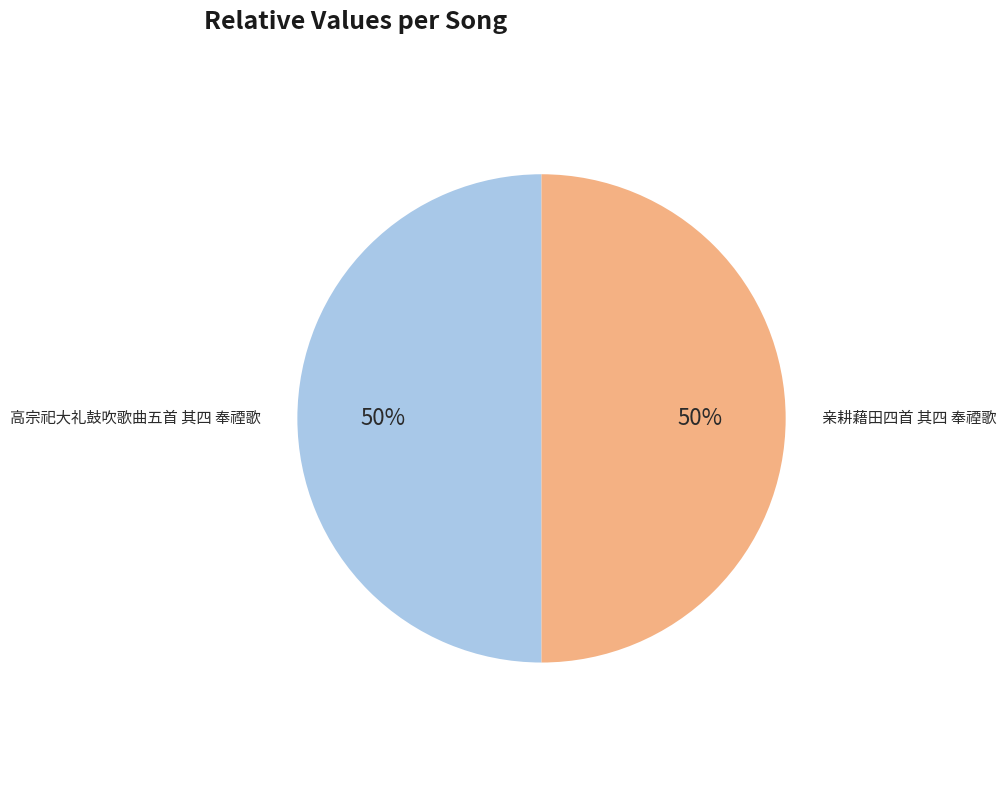

Do 高宗祀大礼鼓吹歌曲五首 其四 奉禋歌 and 亲耕藉田四首 其四 奉禋歌 together represent more than half of the pie?

Yes